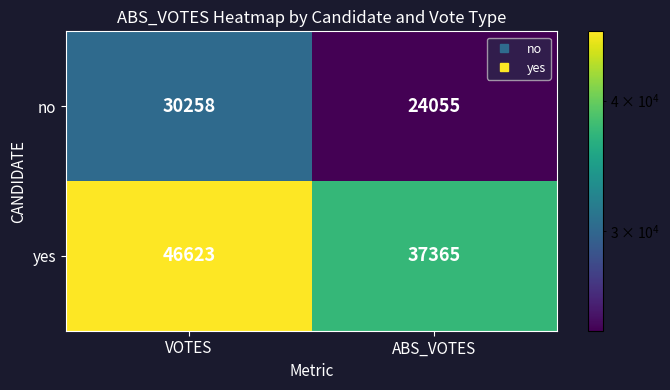

True or false: yes has a value of 46623 at VOTES.

True